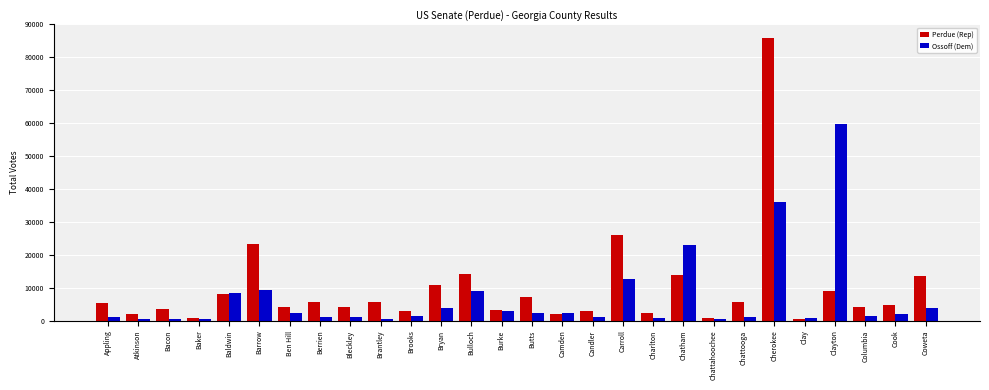

List the series in order of their overall mean, lowest first.

Ossoff (Dem), Perdue (Rep)